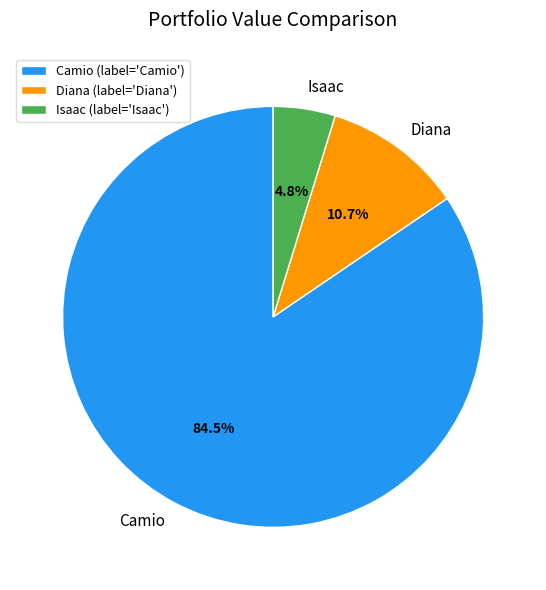

Approximately how many times larger is the value at Diana compared to Camio?

0.1